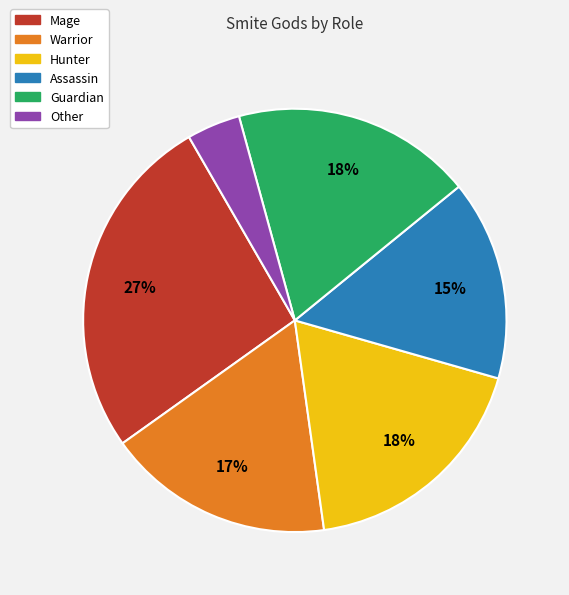

To the nearest percent, what portion does Mage represent?

27%